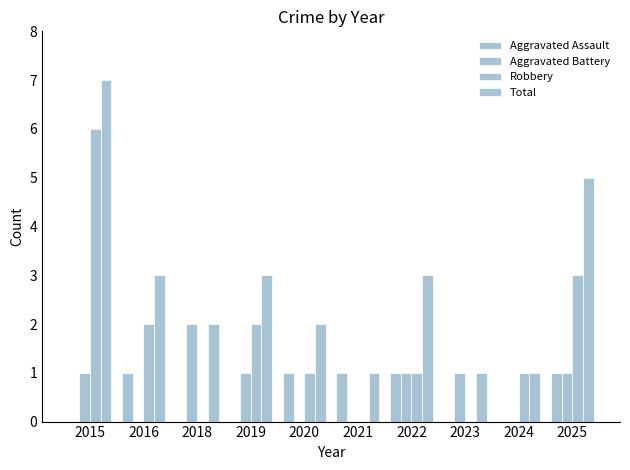

Which category has the highest value in the Robbery series?

2015